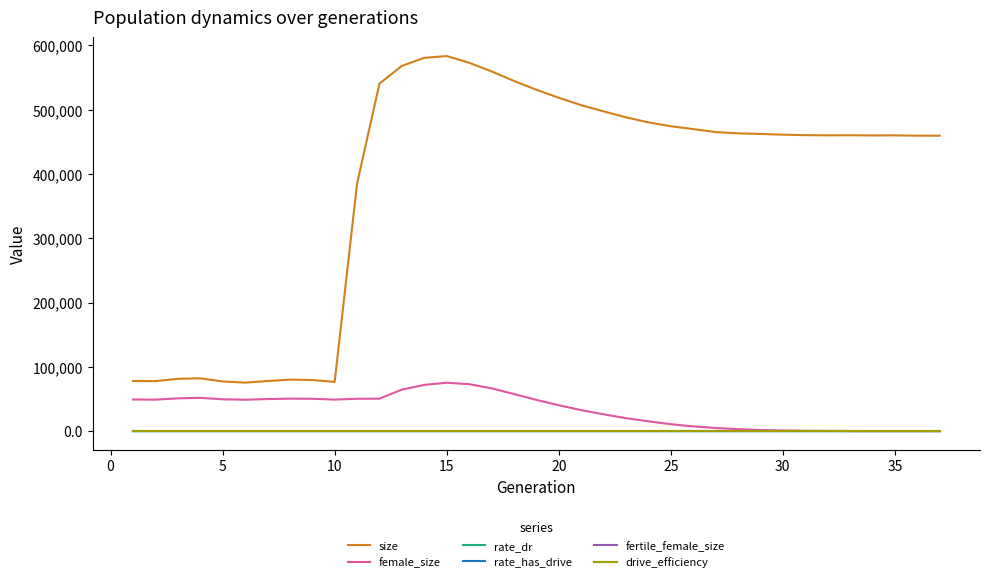

Does the chart have visible grid lines?

No